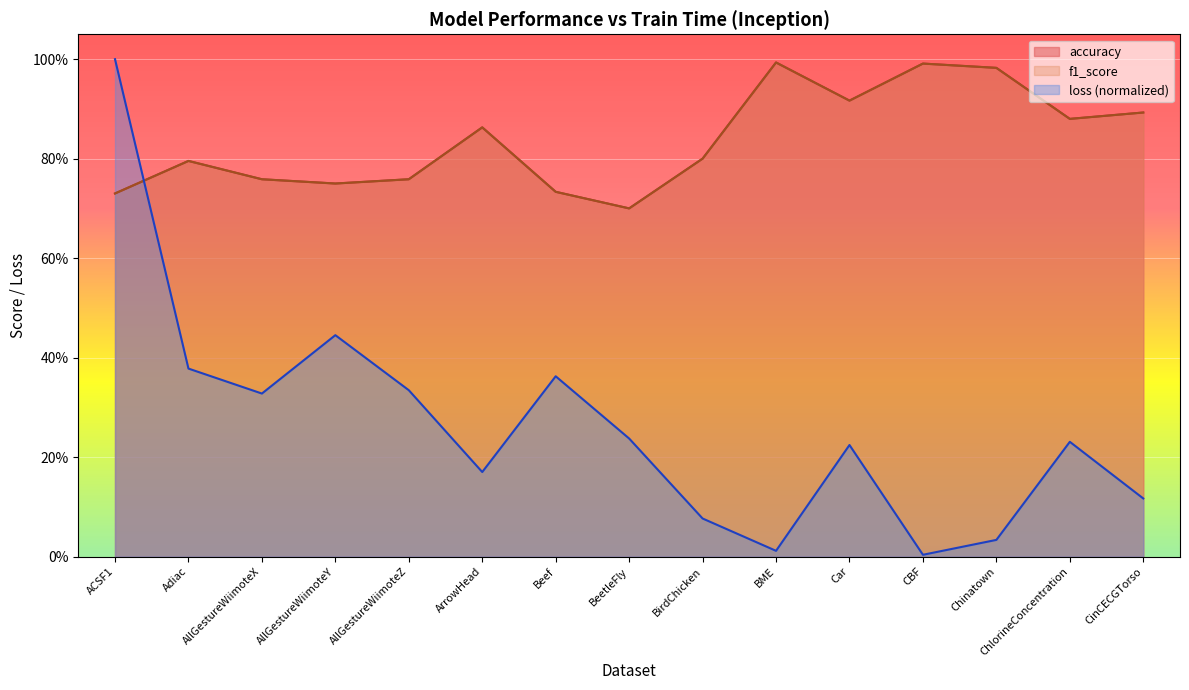

Does the chart display data point markers on the line(s)?

No